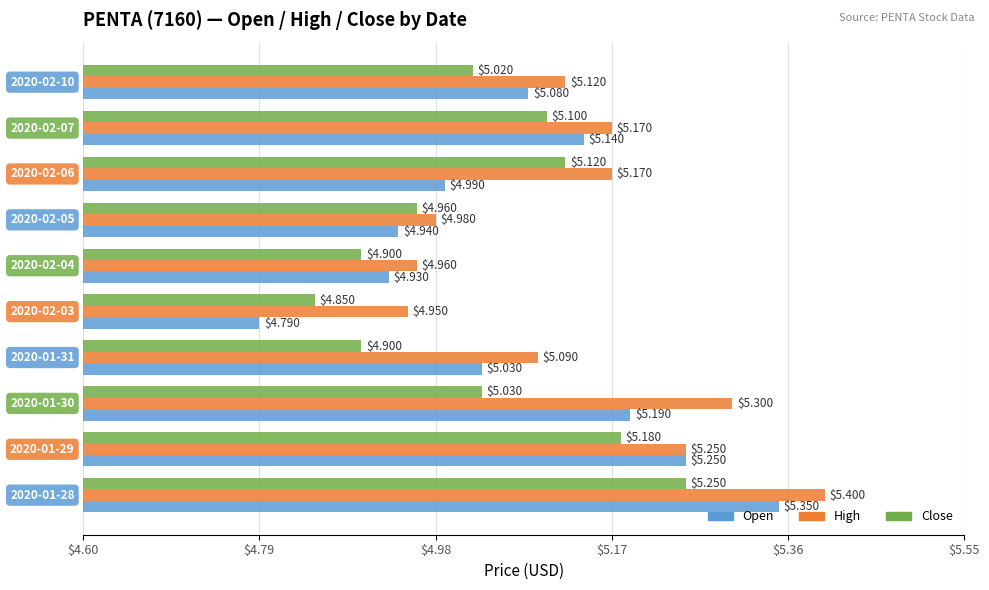

Count the number of categories in the chart.

10